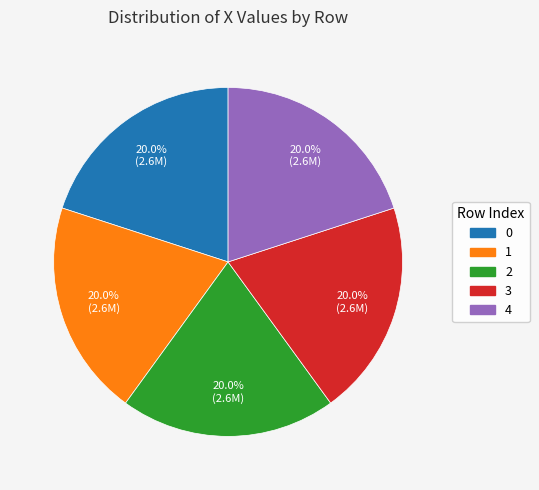

What percentage is the 1 slice, to the nearest percent?

20%